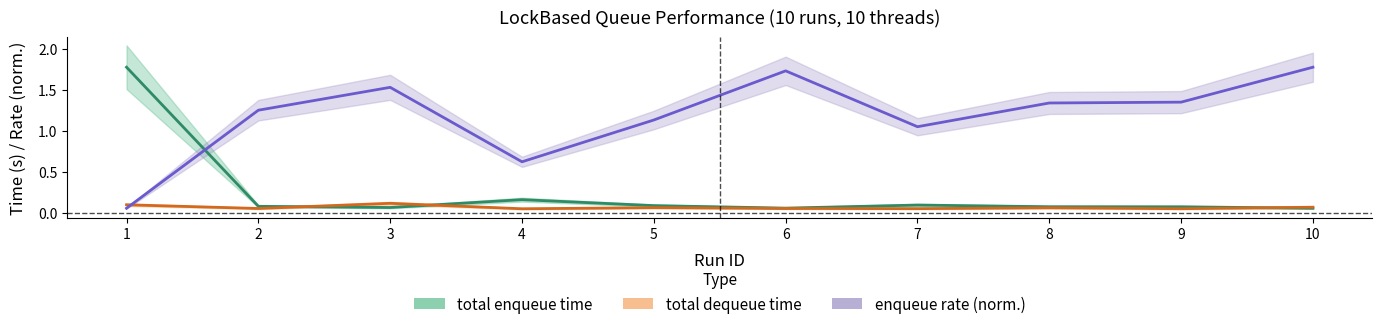

What is the value of the total dequeue time point at the 2nd from the left?

0.1